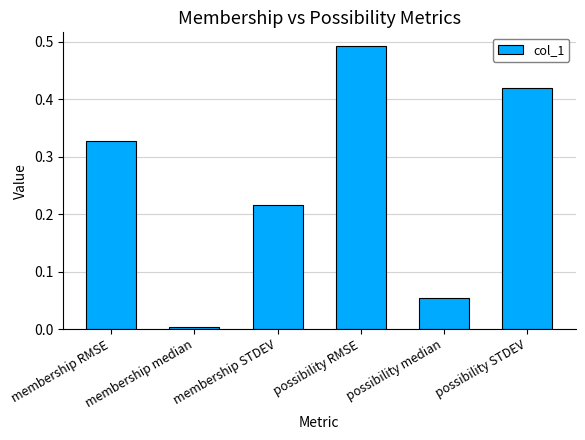

List the labels in order of value, largest first.

possibility RMSE, possibility STDEV, membership RMSE, membership STDEV, possibility median, membership median